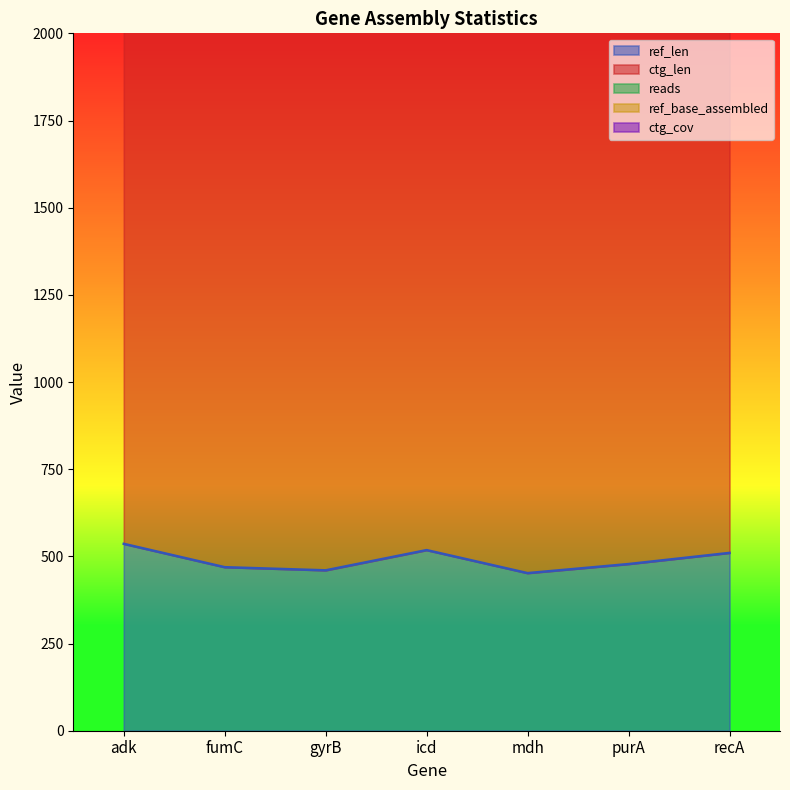

True or false: ref_len and reads cross at least once.

False